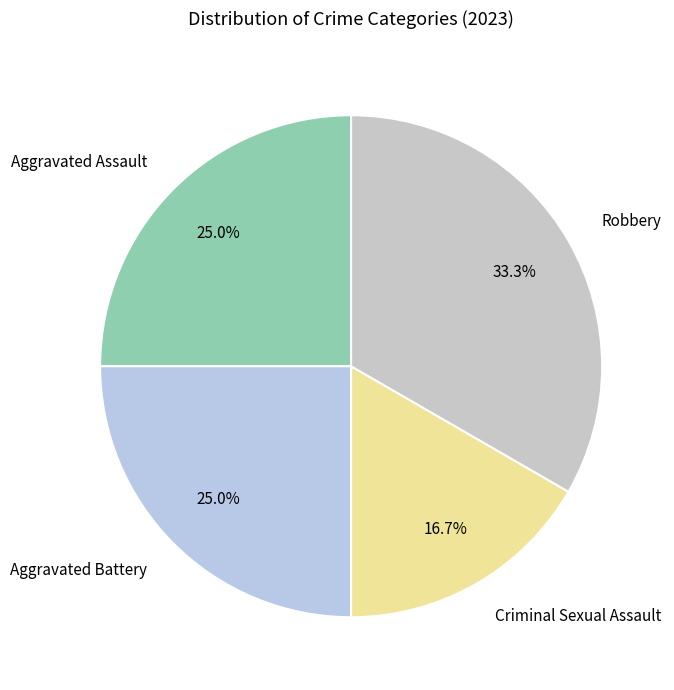

How many slices are in this pie chart?

4